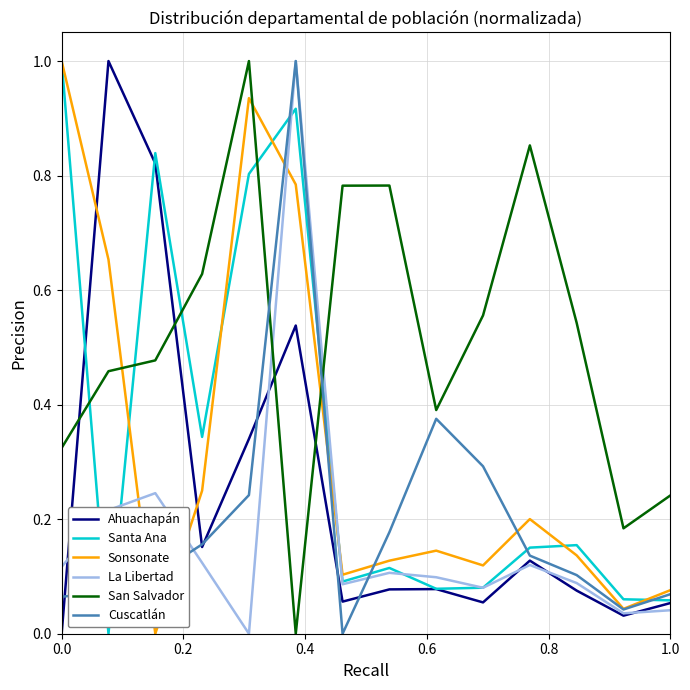

What is the sum of all Sonsonate values?

4.6